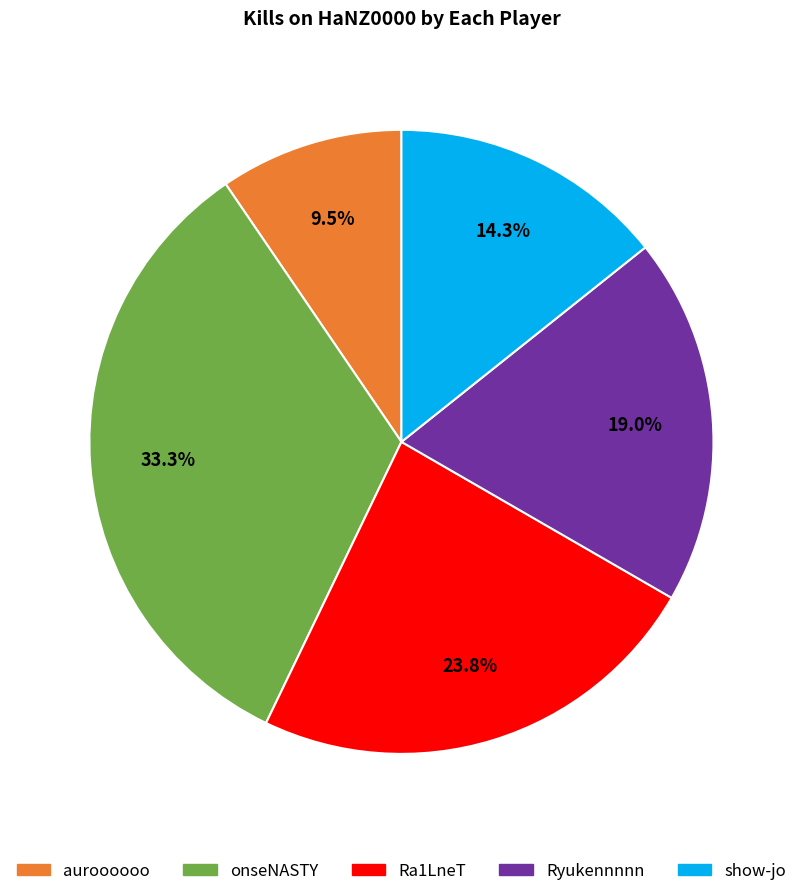

Is there any slice that represents more than half of the pie?

No